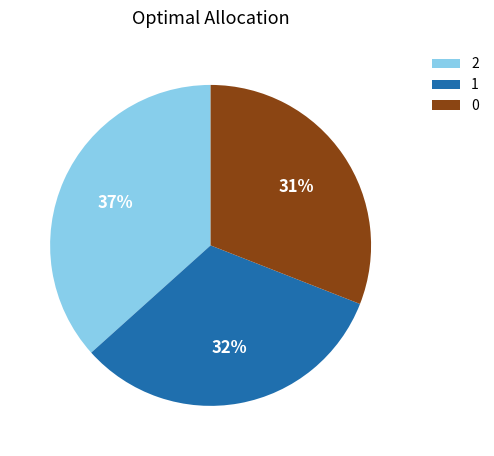

To the nearest percent, what is the combined percentage of 1 and 0?

63%